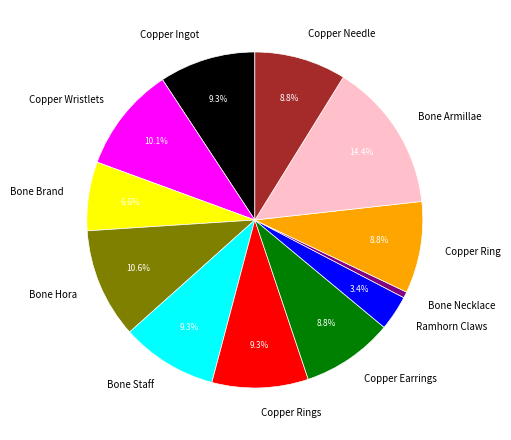

Is the sum of Bone Armillae and Copper Needle greater than half?

No